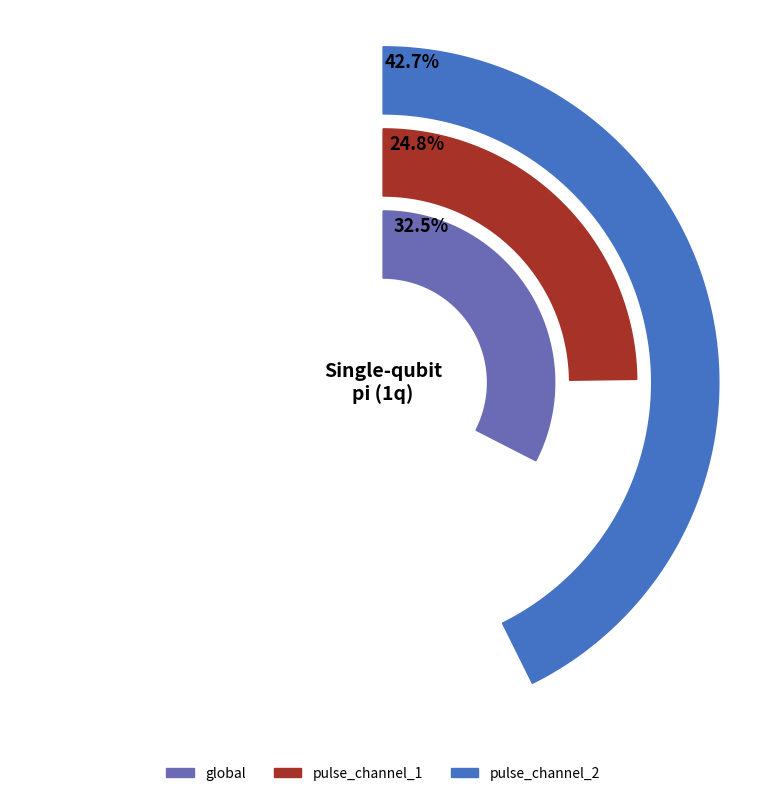

To the nearest percent, what is the average slice percentage?

33%